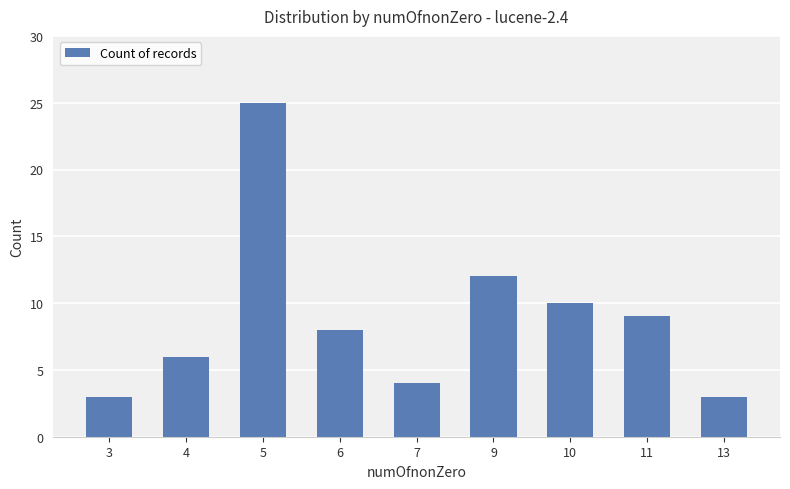

Where does the data first go above 8?

5